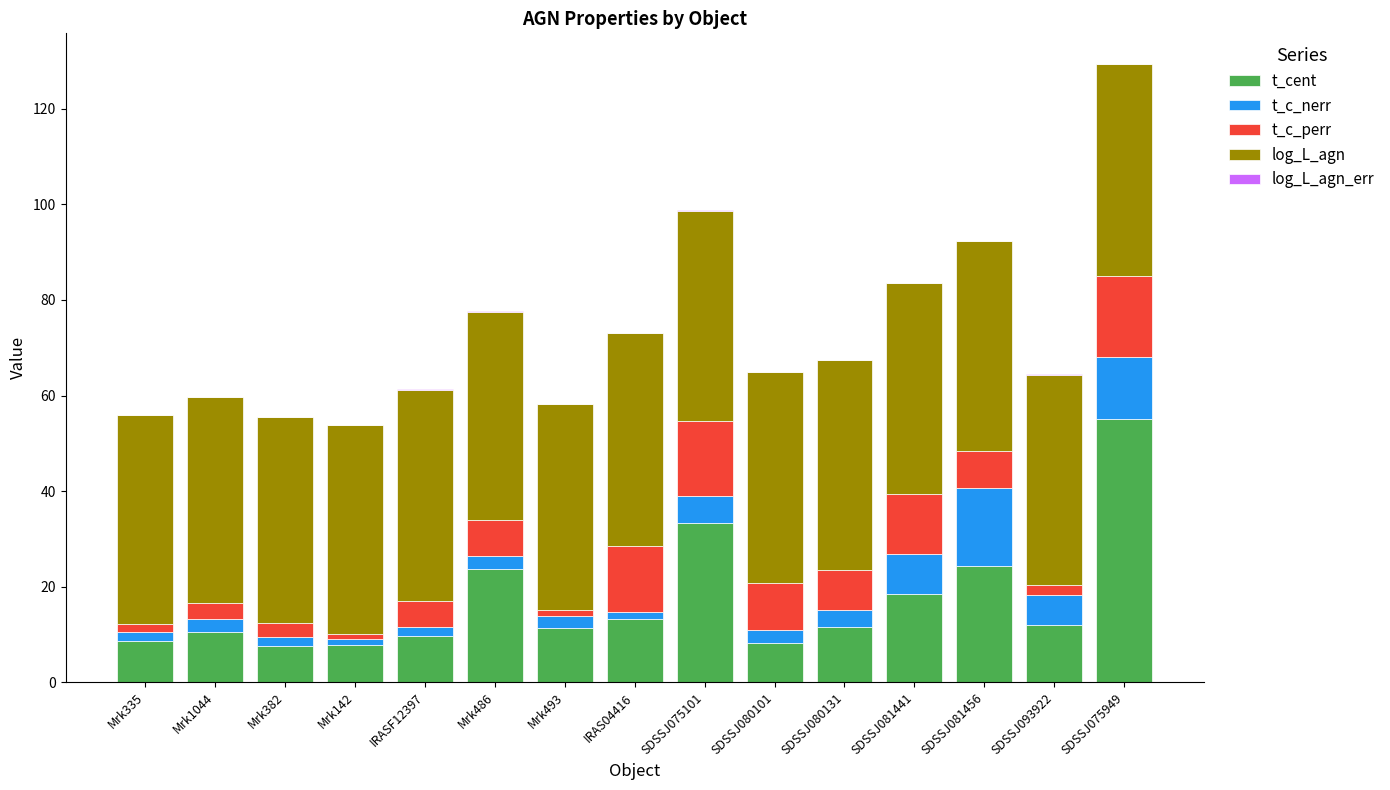

What is the sum of the t_cent values at Mrk486 and Mrk493?

35.0